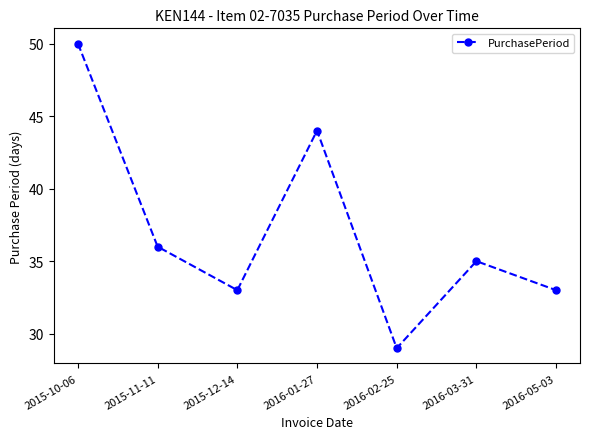

At which category does the data reach its first local peak?

2016-01-27